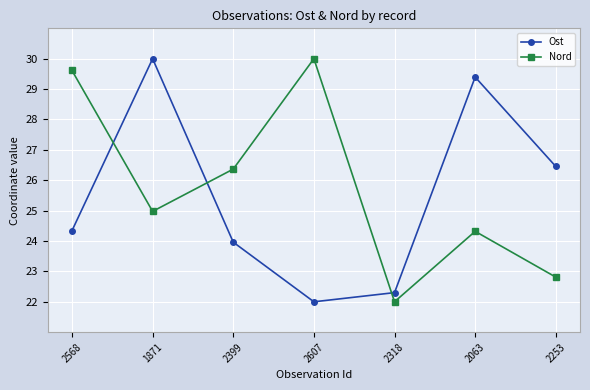

How many times do Ost and Nord cross each other?

3